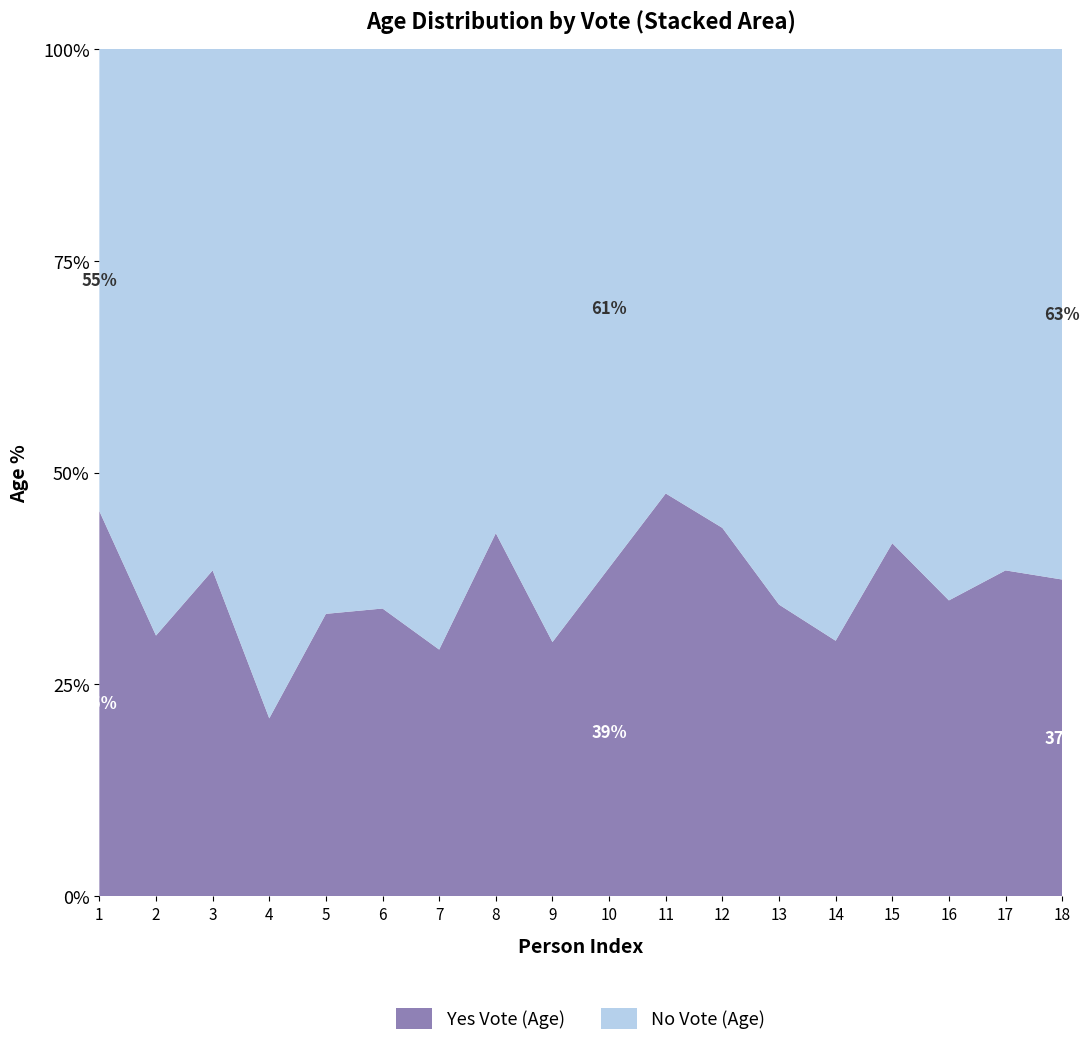

The Yes Vote (Age) series shows 34.4 at 13. True or false?

True